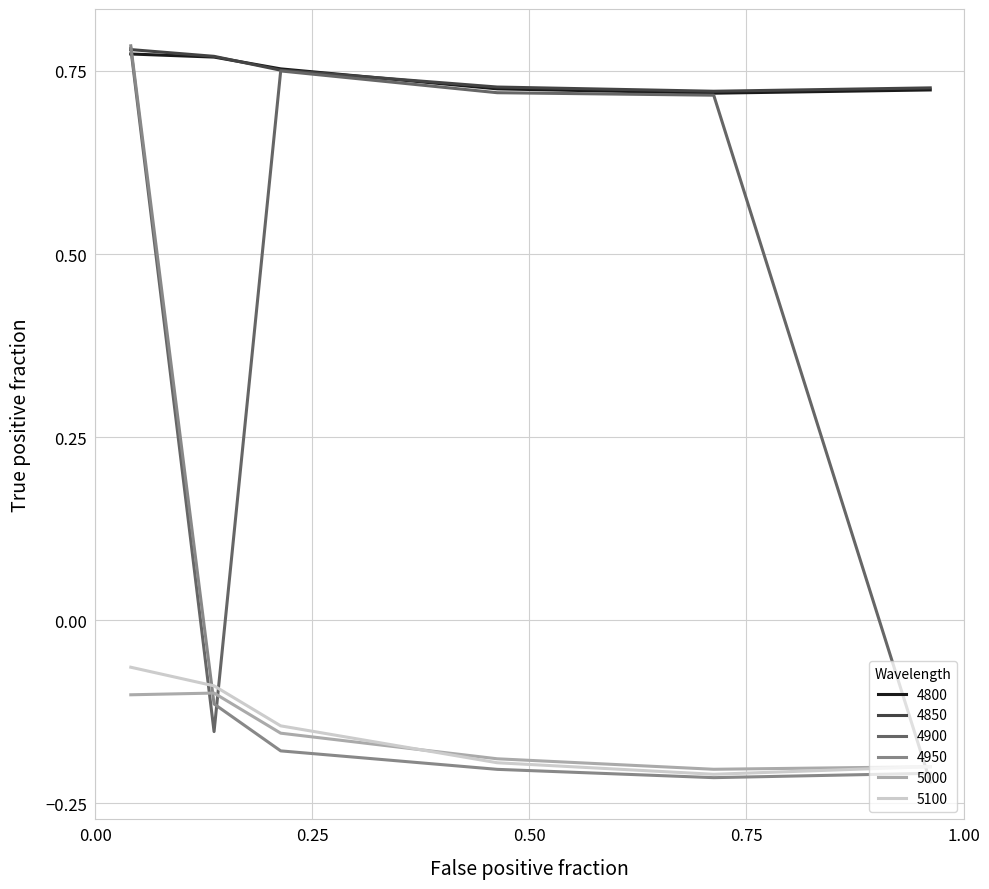

How many series are shown in this chart?

6